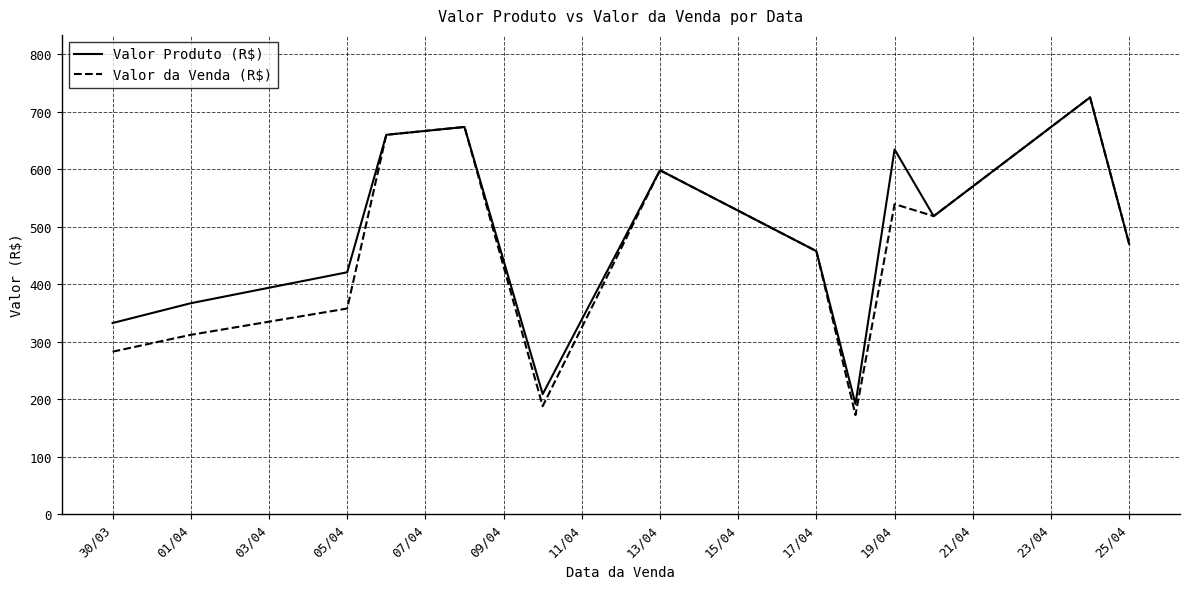

Which series has the largest range (max minus min)?

Valor da Venda (R$)